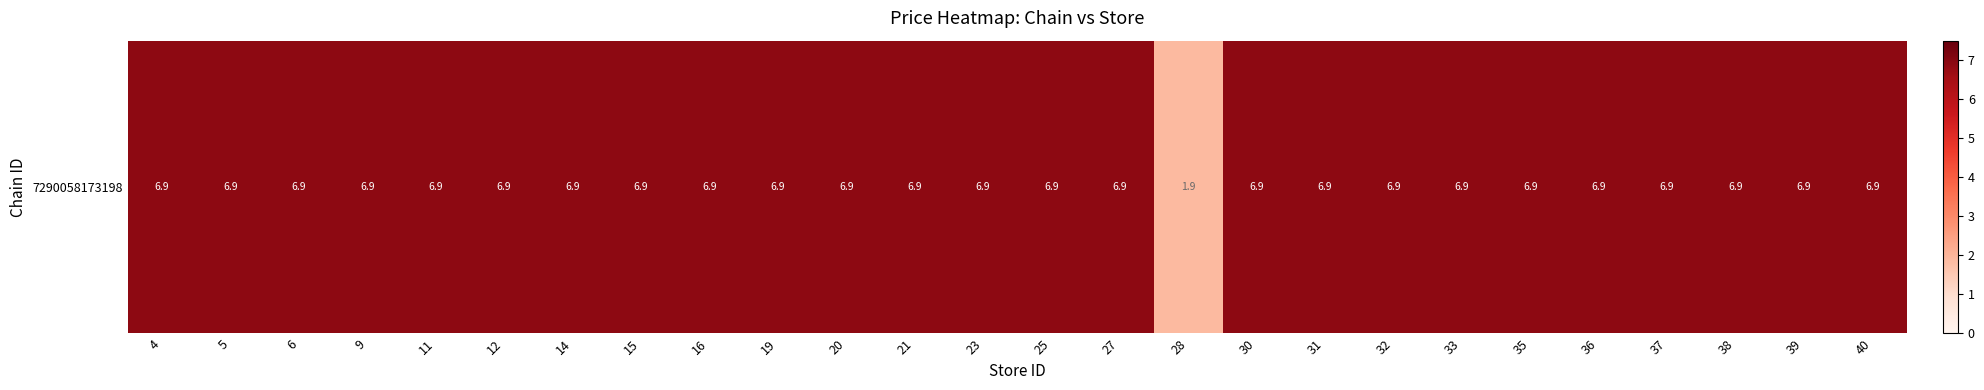

Between 5 and 12, which is larger?

5